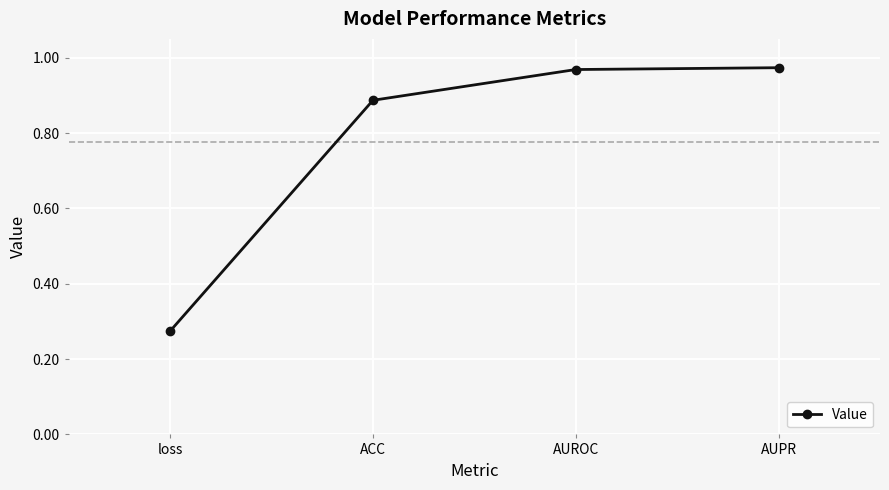

Which label corresponds to the smallest value in the chart?

loss